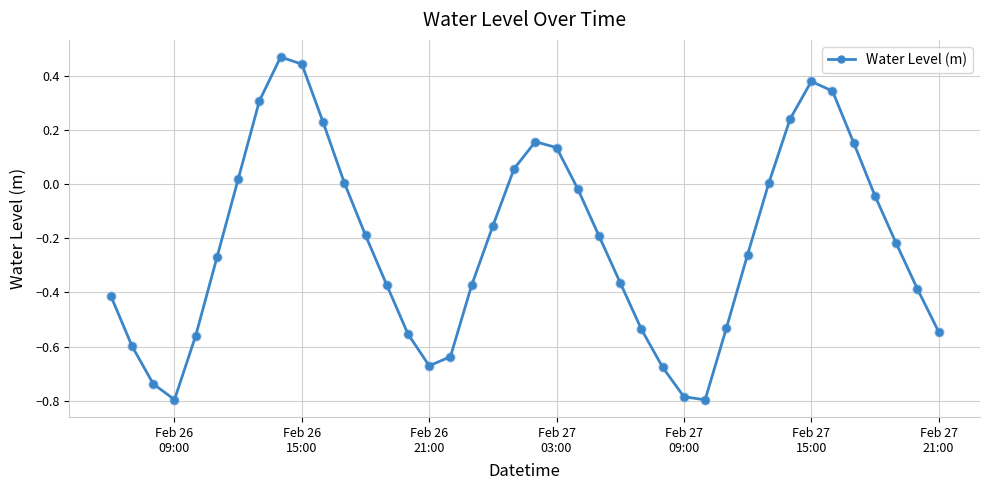

How many points are lower than both their immediate neighbors (excluding endpoints)?

3